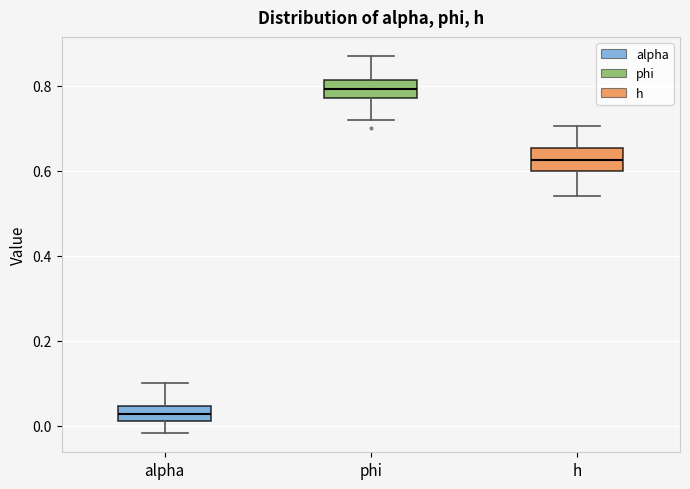

Which box has the lowest median line?

alpha